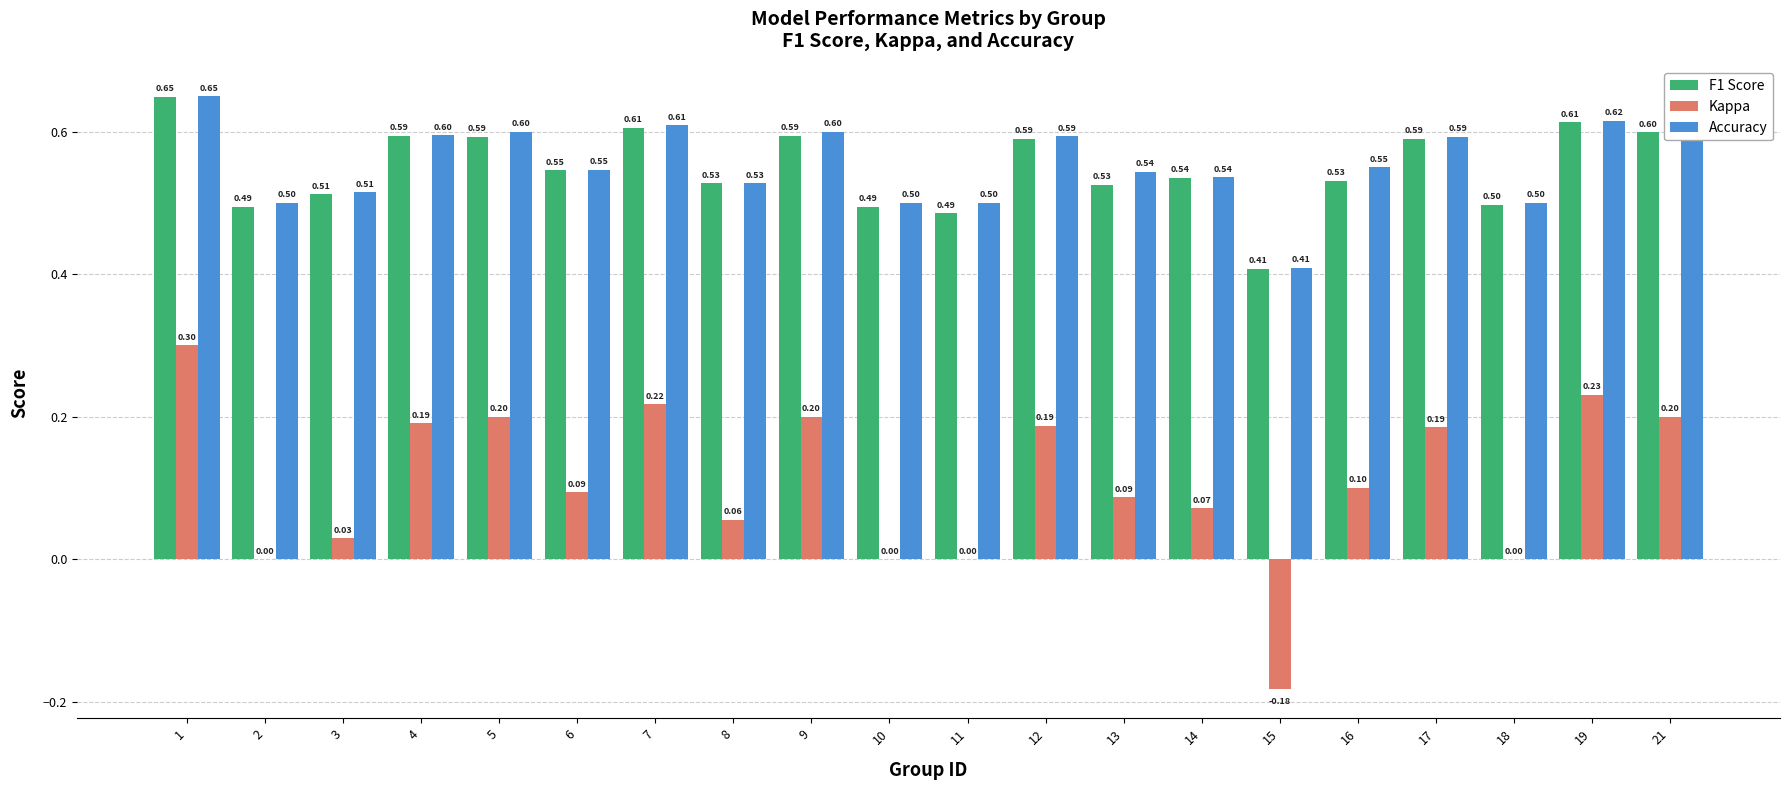

Is it true that Kappa equals 0.3 at 1?

True